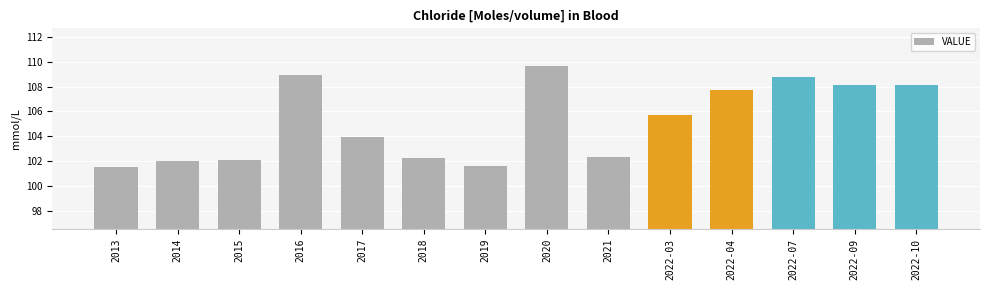

The chart shows a value of 150.8 at 2022-09. True or false?

False